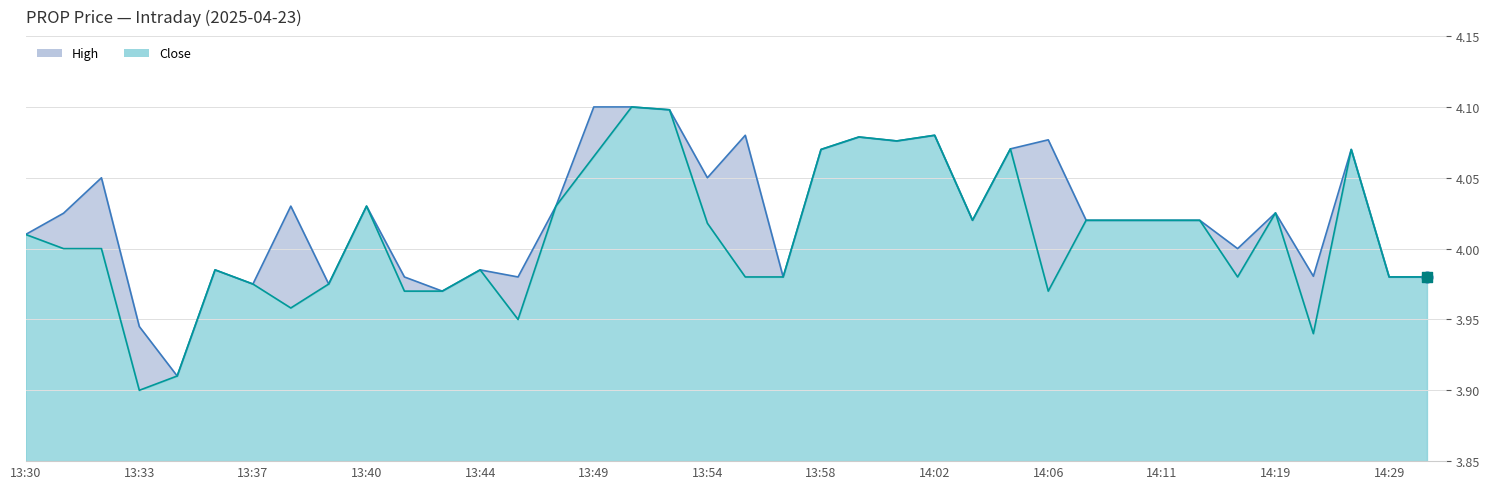

Is the value of Close at 14:11 greater than the value of High at 14:02?

No